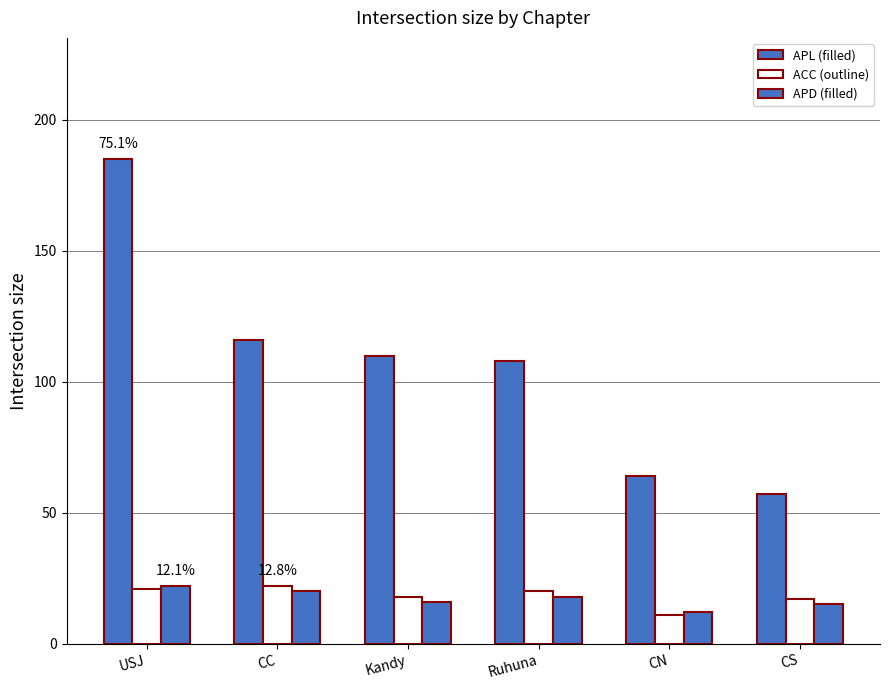

Count the number of categories in the chart.

6